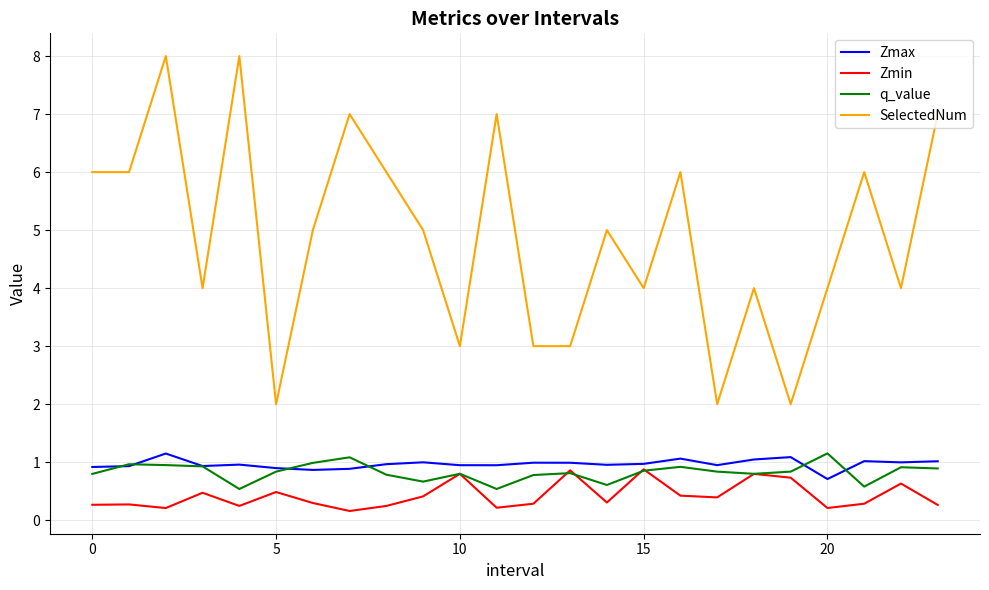

What is the maximum value for Zmin?

0.9